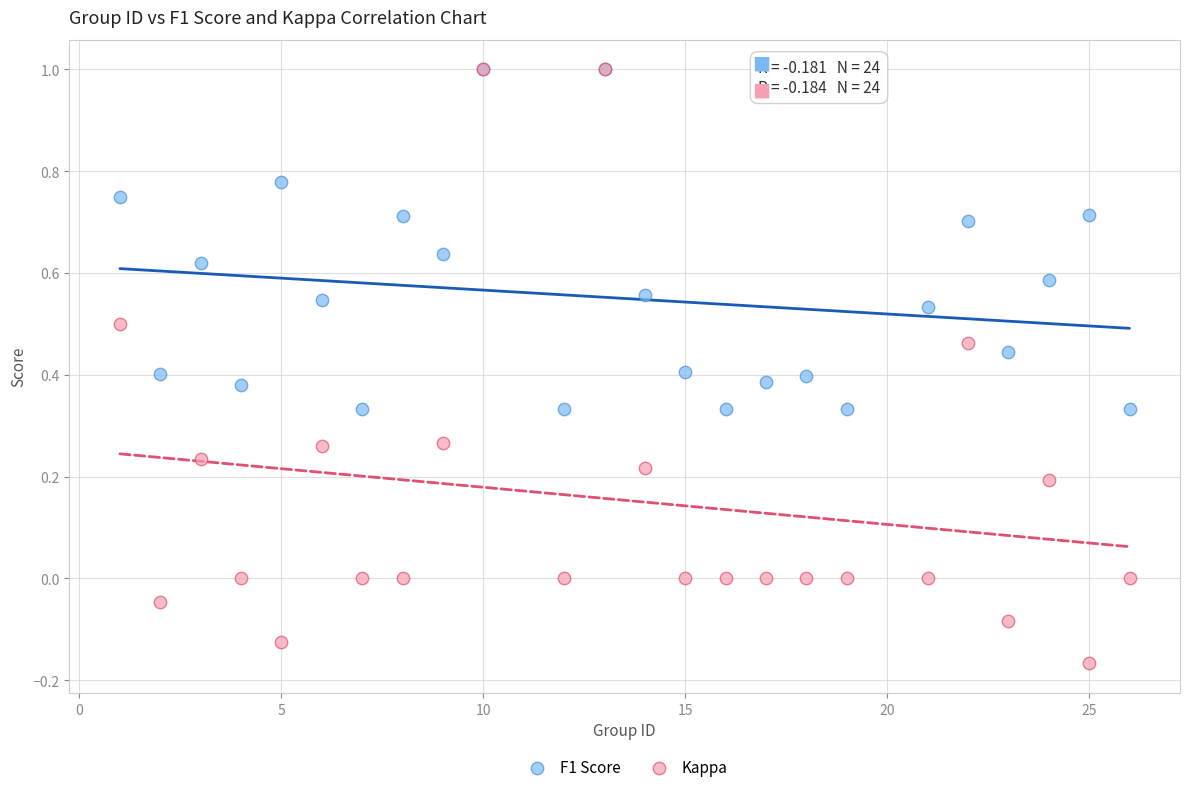

Which series has the widest spread of Y values?

Kappa